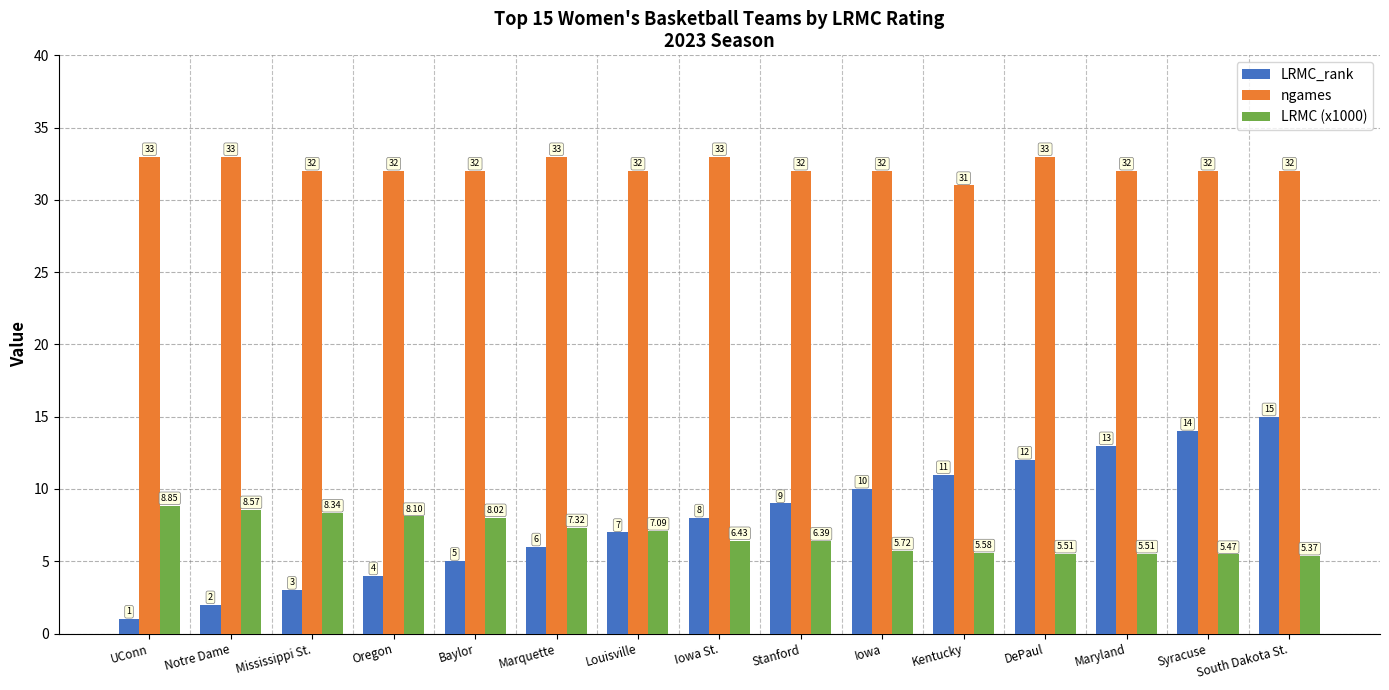

What is the sum of all LRMC_rank values?

120.0